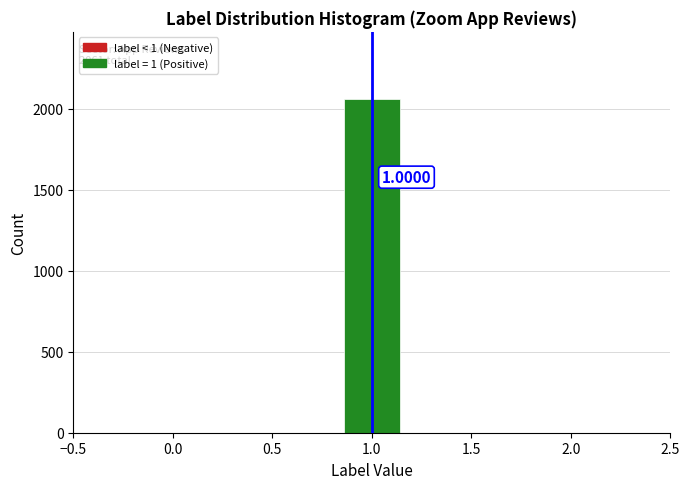

Which range on the x-axis has the tallest bar?

0.85 to 1.15